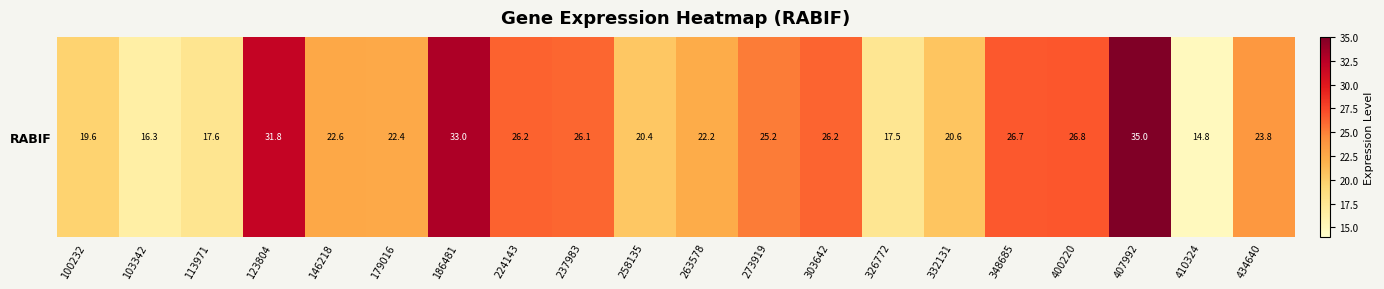

List the labels in order of value, largest first.

407992, 186481, 123804, 400220, 348685, 224143, 303642, 237983, 273919, 434640, 146218, 179016, 263578, 332131, 258135, 100232, 113971, 326772, 103342, 410324